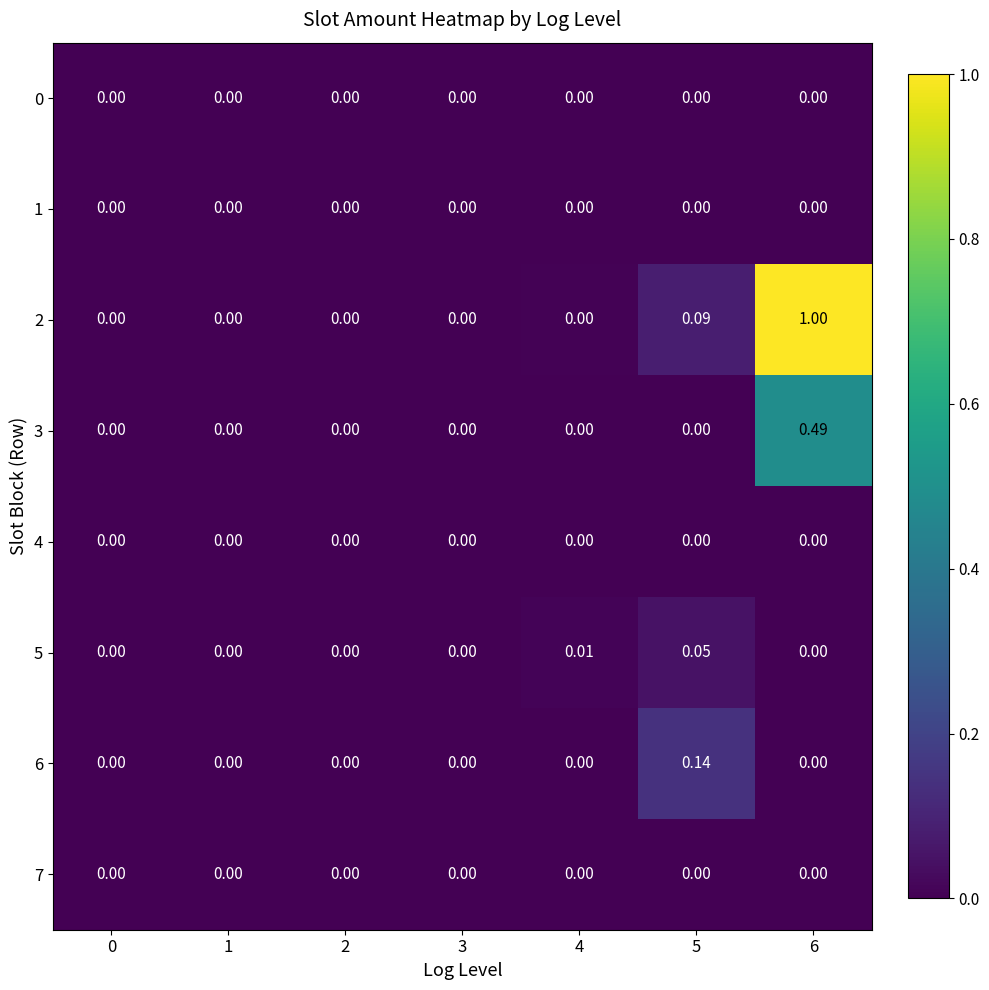

Which series has the largest total across all categories?

2